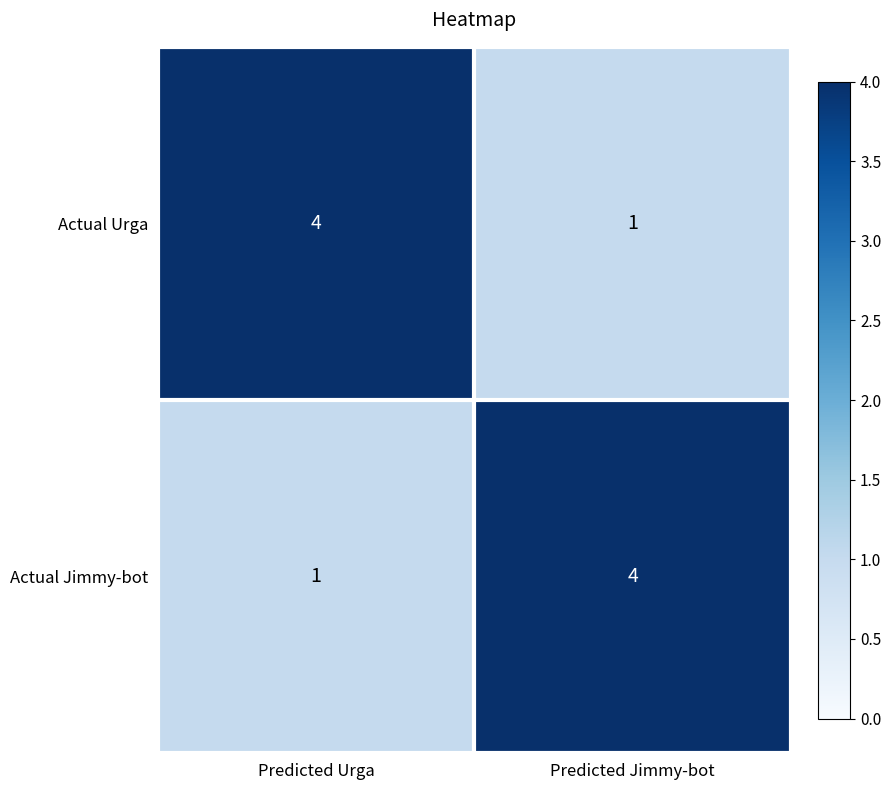

At Predicted Urga, list the series in order from smallest to largest.

Actual Jimmy-bot, Actual Urga